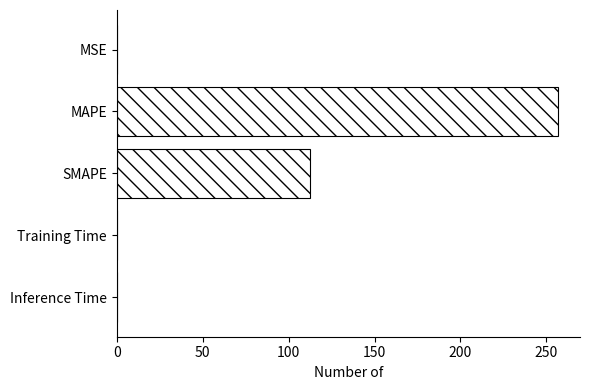

What is the average value?

73.9